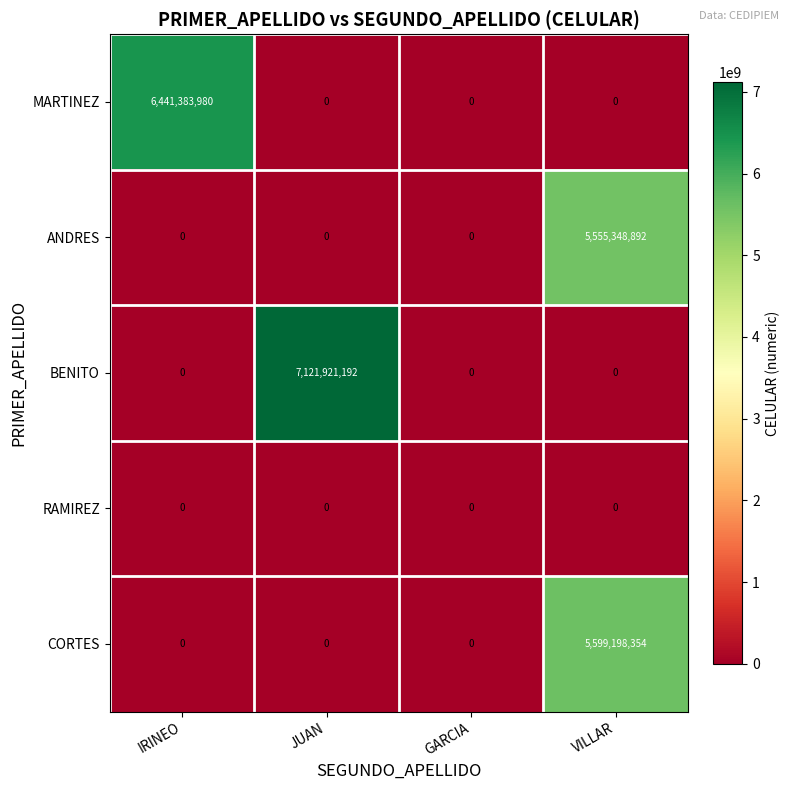

Read the MARTINEZ value at IRINEO.

6441383980